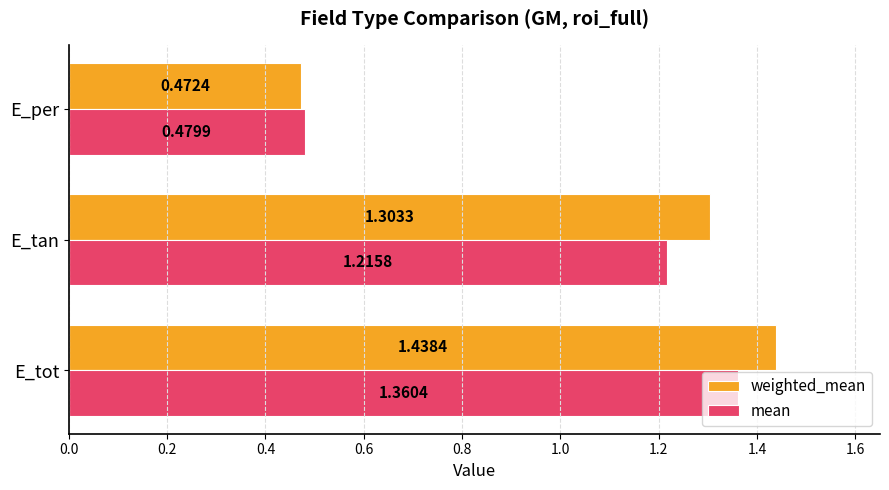

What is the difference between the maximum and minimum values in the weighted_mean series?

1.0